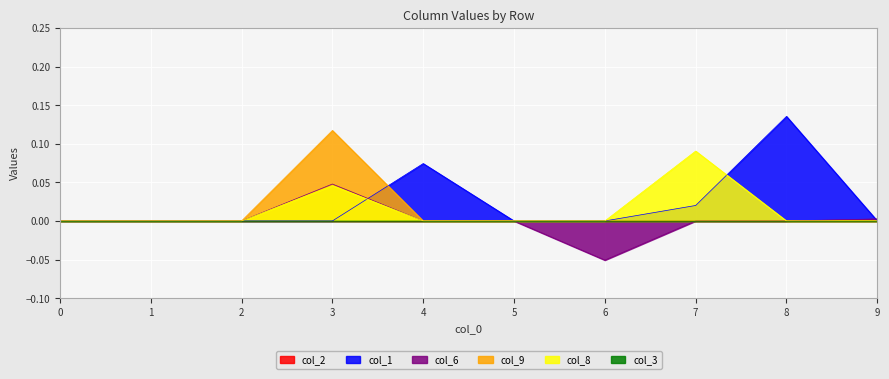

Where is the first local maximum for col_8?

3